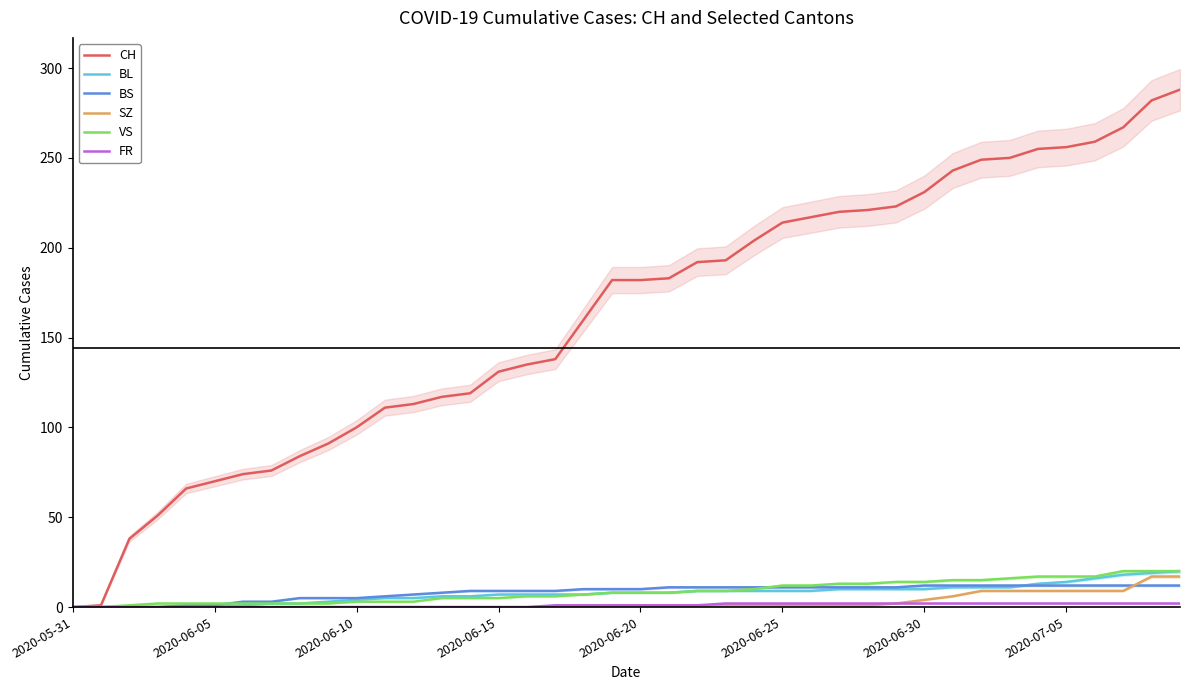

What is the highest value of the SZ series?

17